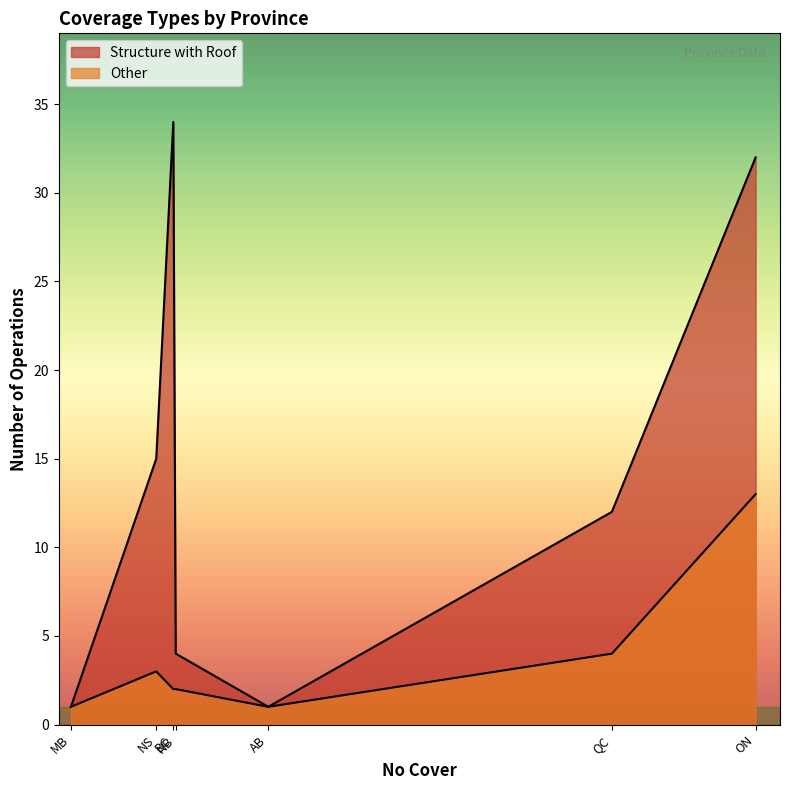

Reading left to right, what are all the values shown in this chart?

Structure with Roof: AB=1	BC=34	MB=1	NB=4	NS=15	ON=32	QC=12
Other: AB=1	BC=2	MB=1	NB=2	NS=3	ON=13	QC=4